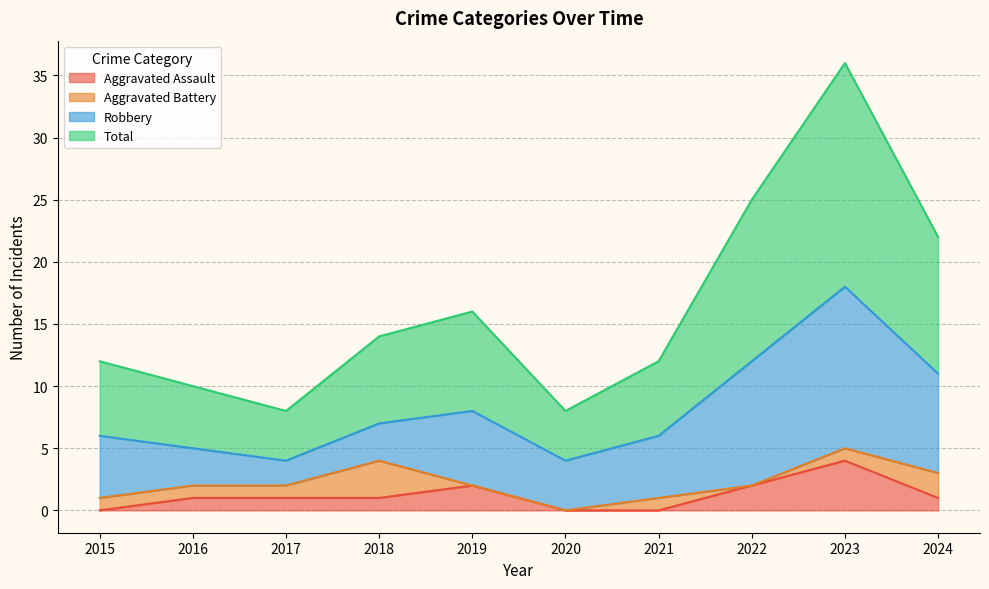

Does the chart have visible grid lines?

Yes